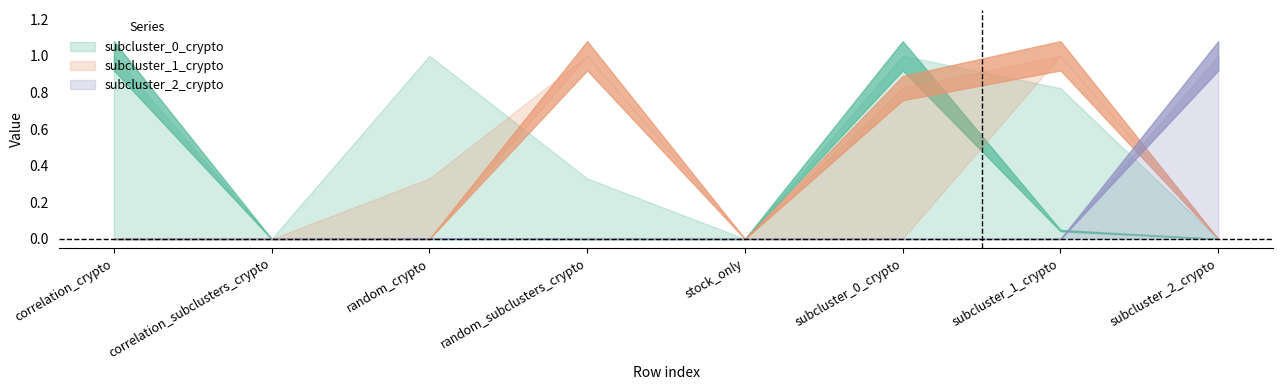

In random_crypto, how many points are higher than both neighbors (excluding endpoints)?

1